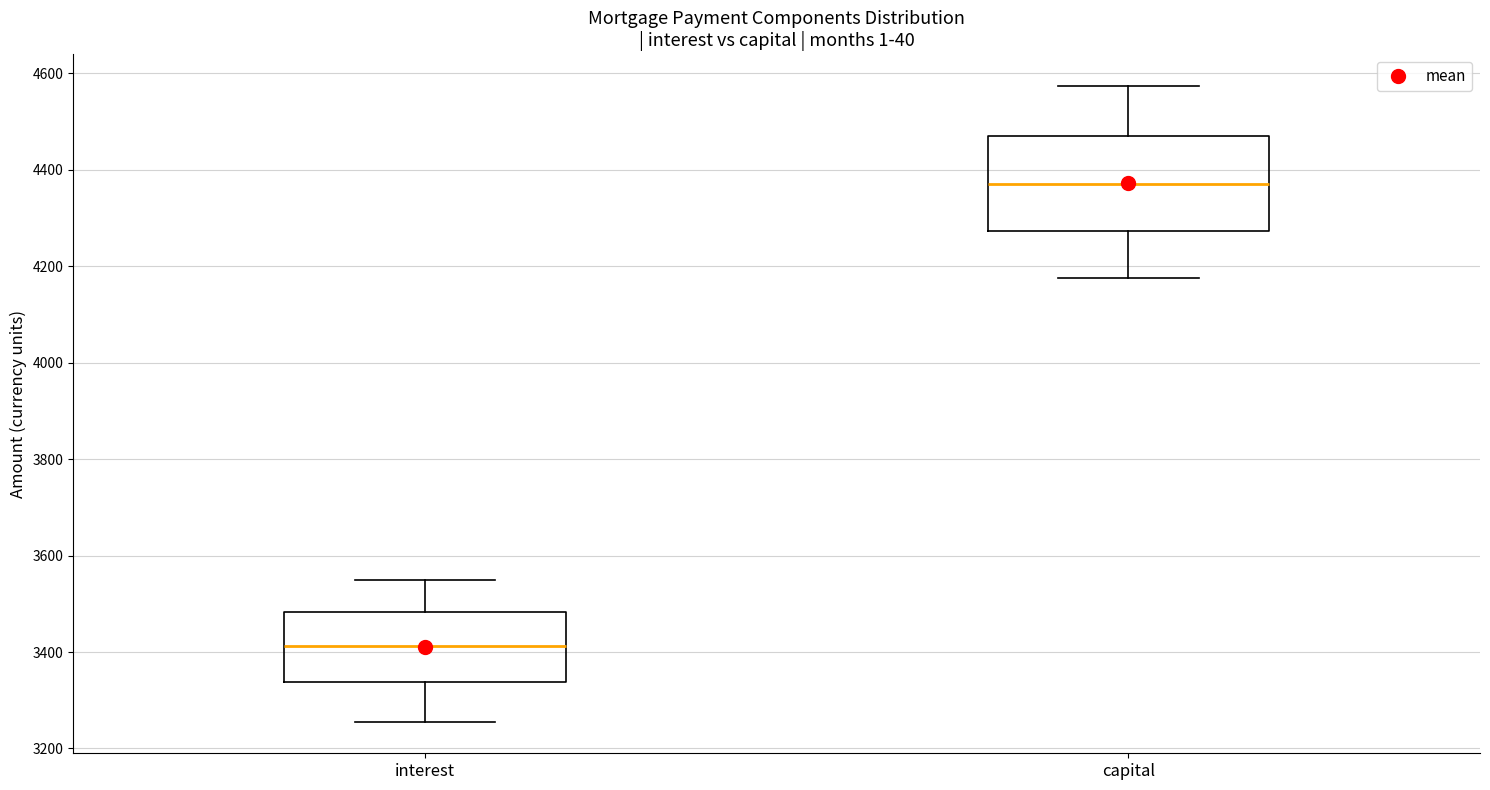

Which box has the lowest median line?

interest